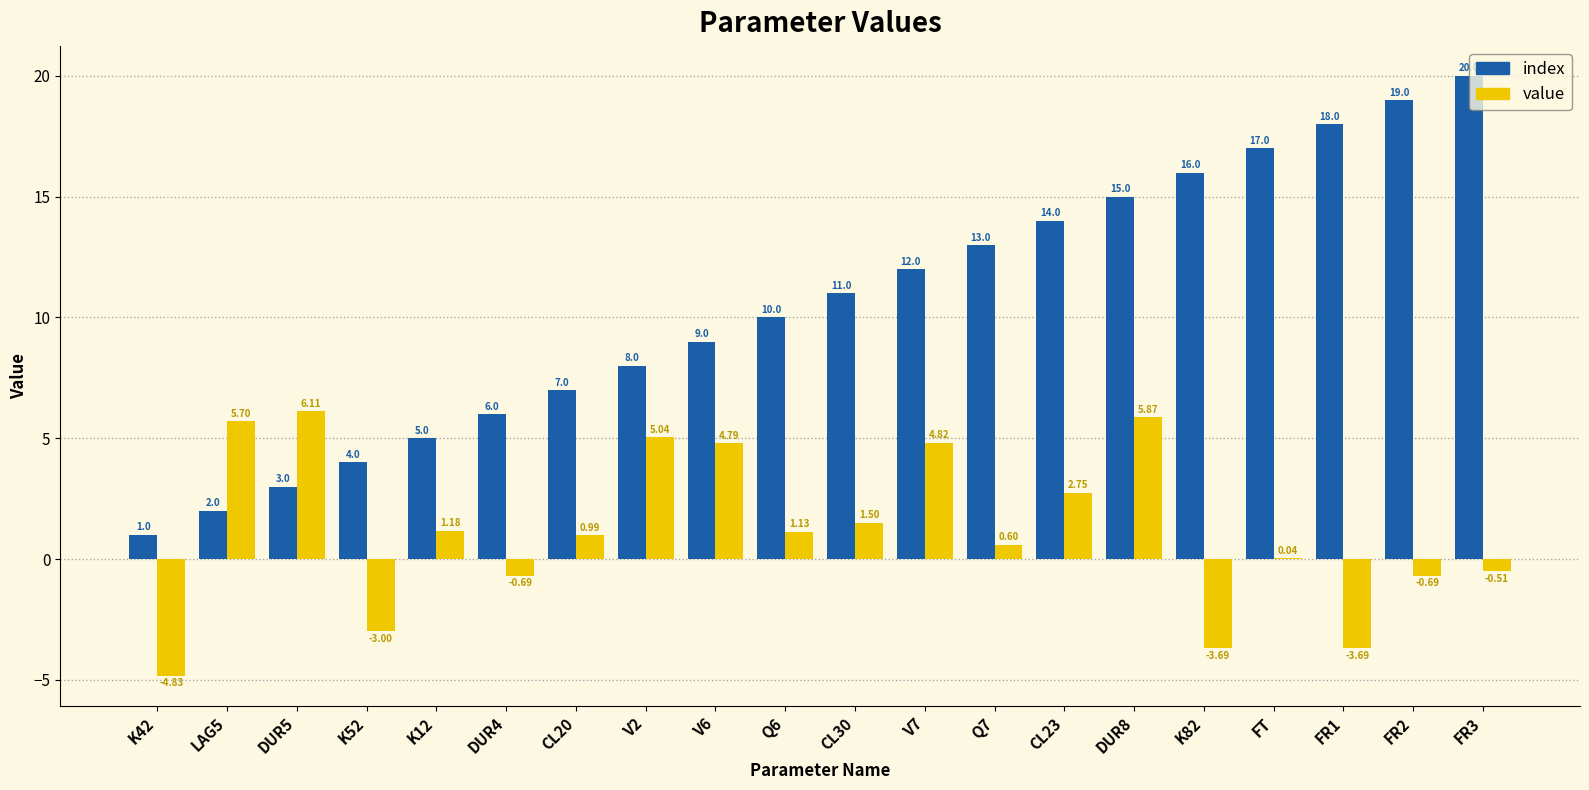

Is the value of index at V6 greater than the value of value at FR3?

Yes